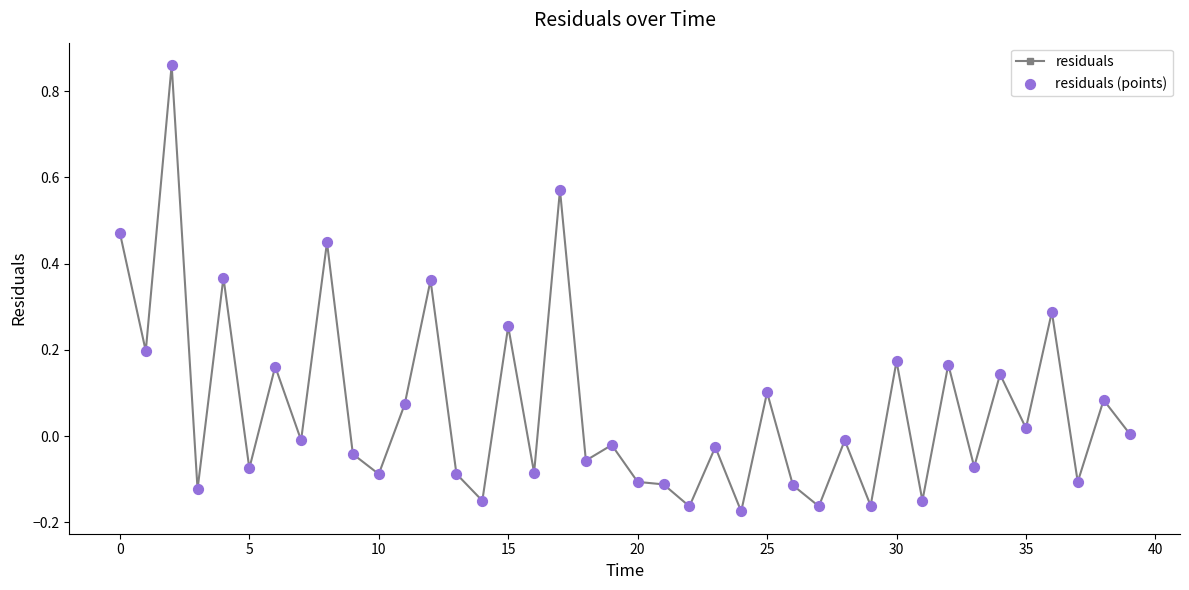

True or false: there are more than 2 points higher than both neighbors.

True